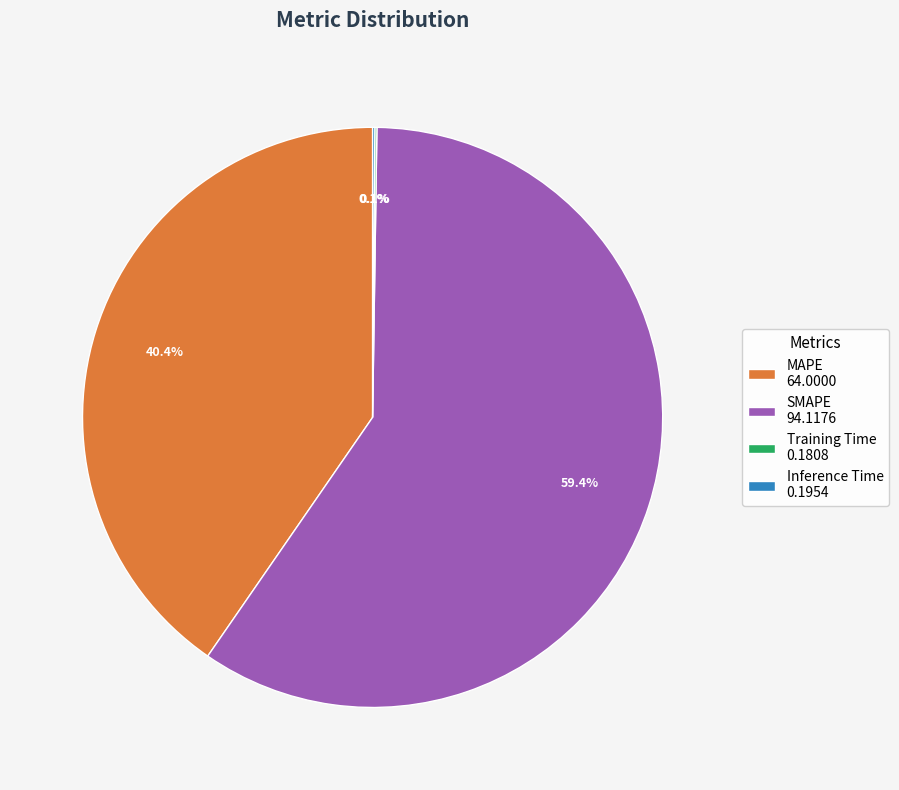

To the nearest percent, what percentage of the pie is SMAPE?

59%